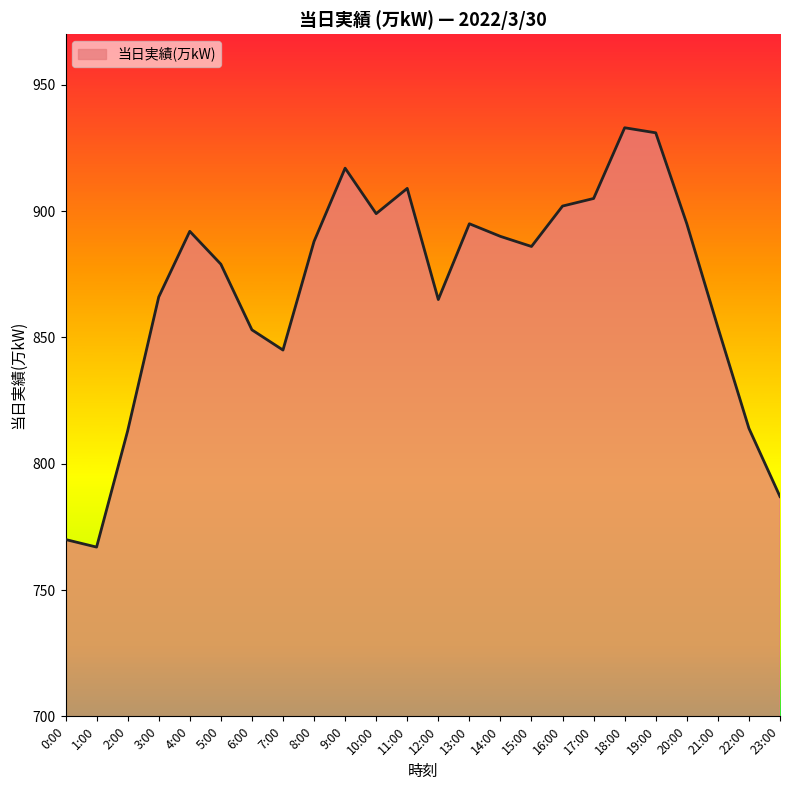

Does the chart display data point markers on the line(s)?

No